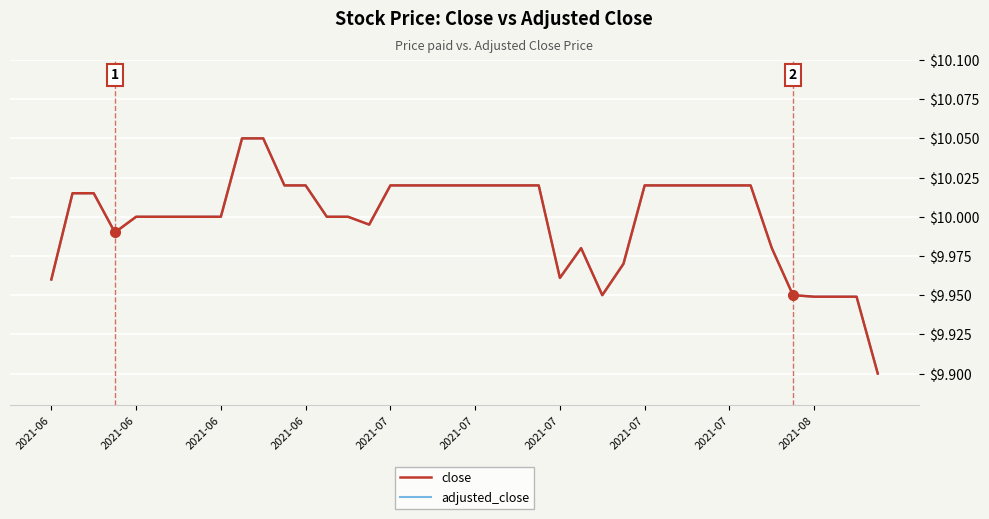

Reading left to right, extract all data points from this chart.

close: 10.0	10.0	10.0	10.0	10.0	10.0	10.0	10.0	10.0	10.1	10.1	10.0	10.0	10.0	10.0	10.0	10.0	10.0	10.0	10.0	10.0	10.0	10.0	10.0	10.0	10.0	9.9	10.0	10.0	10.0	10.0	10.0	10.0	10.0	10.0	9.9	9.9	9.9	9.9	9.9
adjusted_close: 10.0	10.0	10.0	10.0	10.0	10.0	10.0	10.0	10.0	10.1	10.1	10.0	10.0	10.0	10.0	10.0	10.0	10.0	10.0	10.0	10.0	10.0	10.0	10.0	10.0	10.0	9.9	10.0	10.0	10.0	10.0	10.0	10.0	10.0	10.0	9.9	9.9	9.9	9.9	9.9